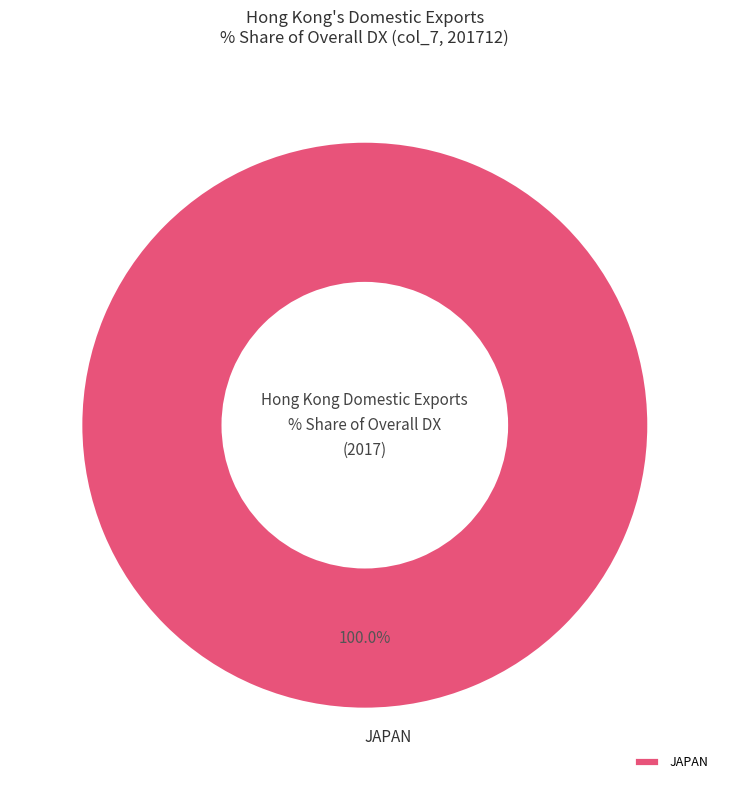

What is the majority slice?

JAPAN